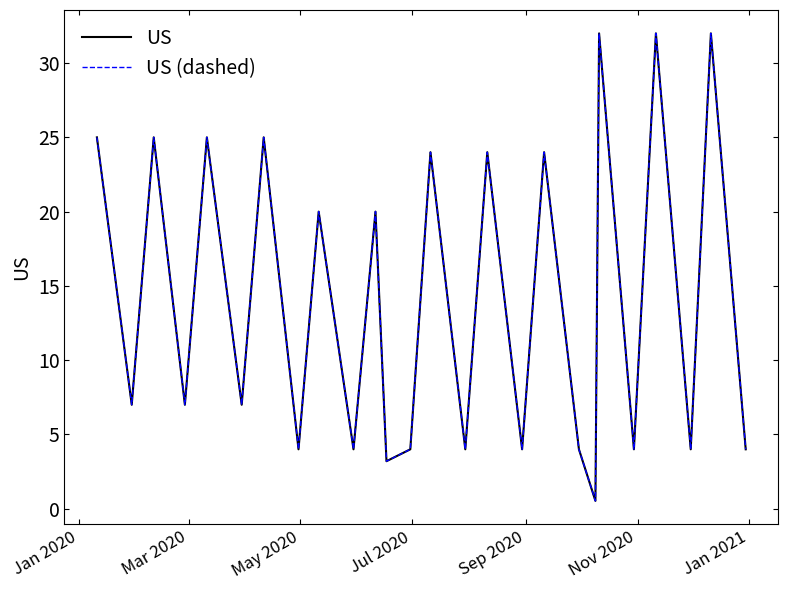

Does the chart display data point markers on the line(s)?

No